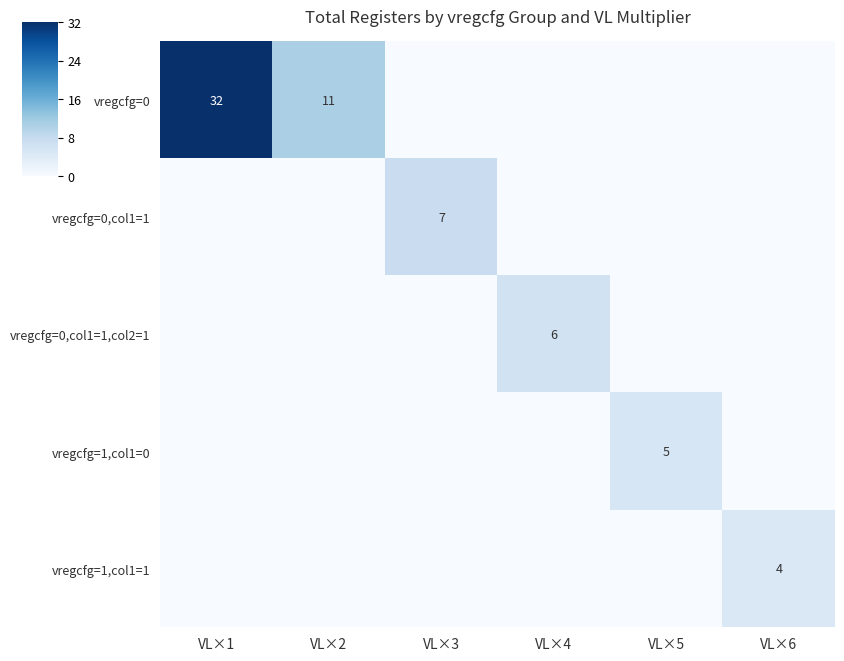

Count the number of data series in this chart.

5